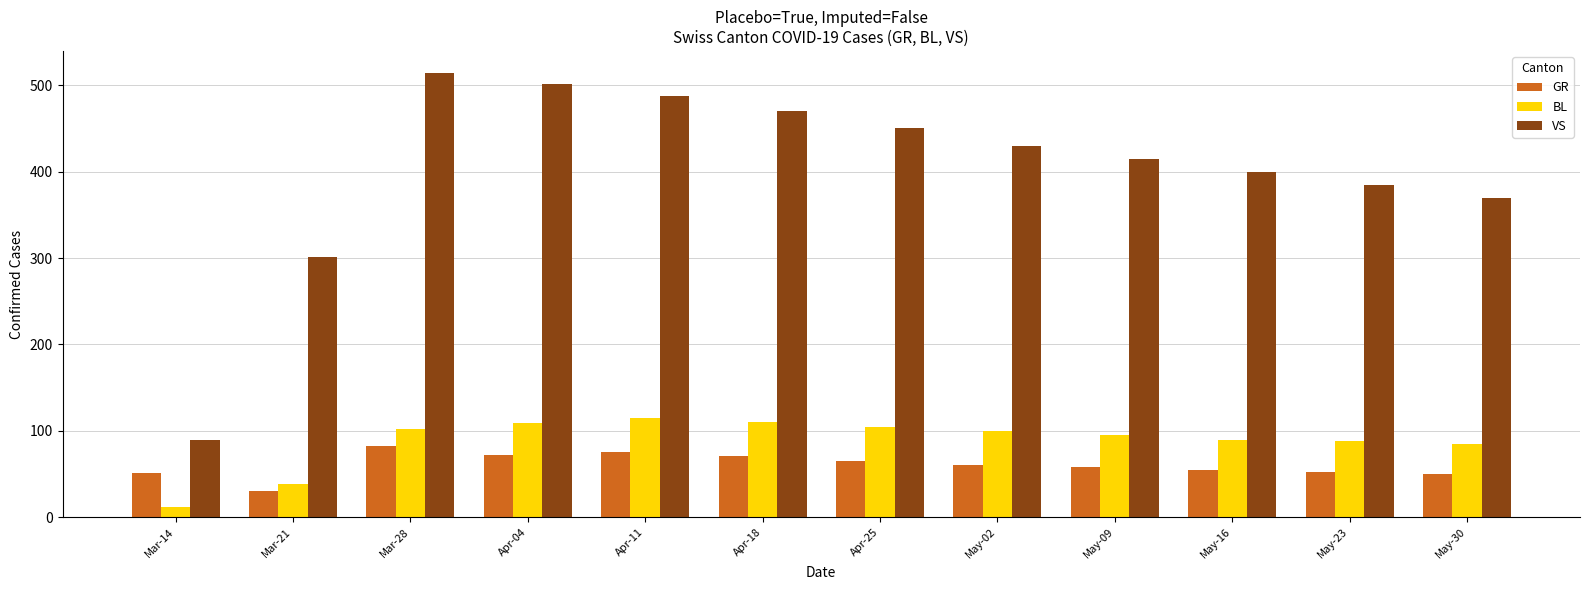

Which series changed the most between Mar-21 and Apr-18?

VS